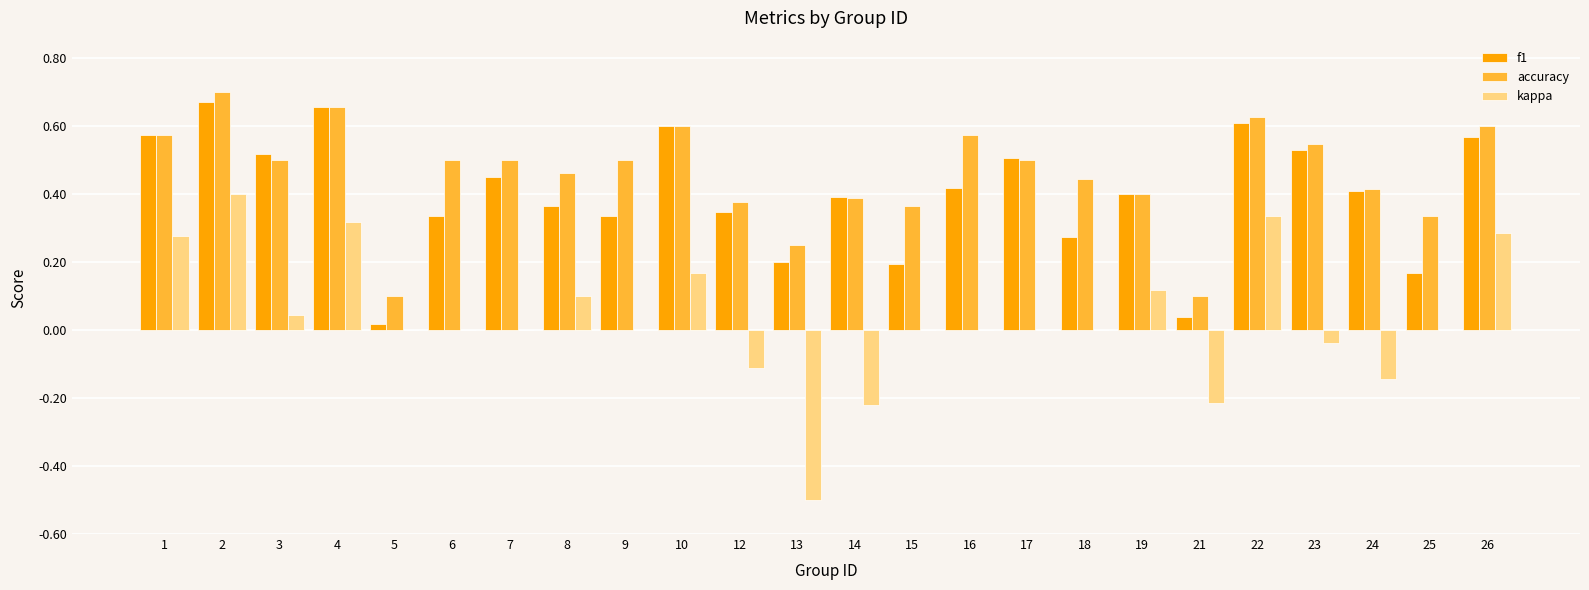

Is it true that kappa equals 0.5 at 26?

False